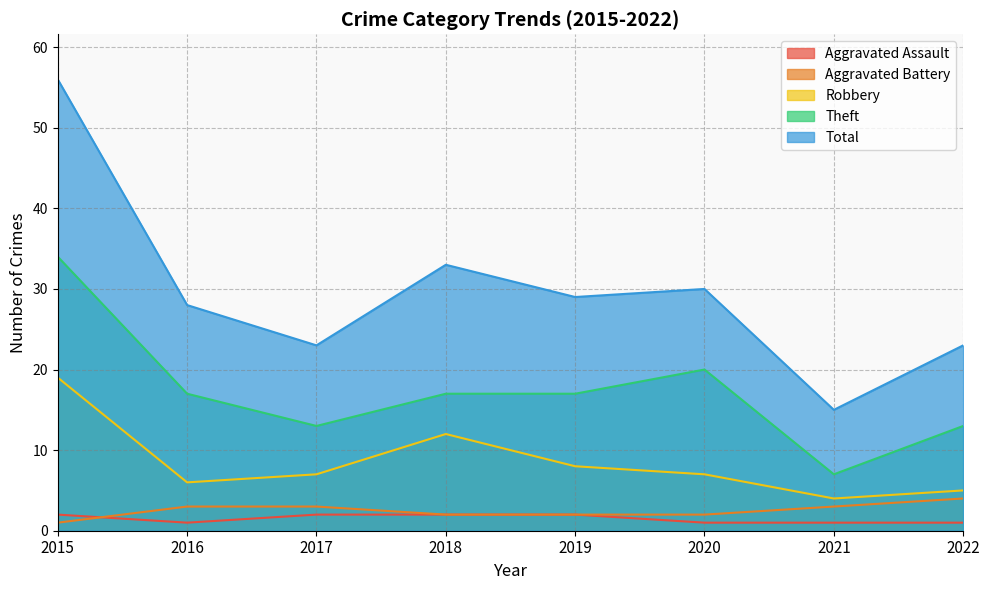

What is the average value of the Total series?

30